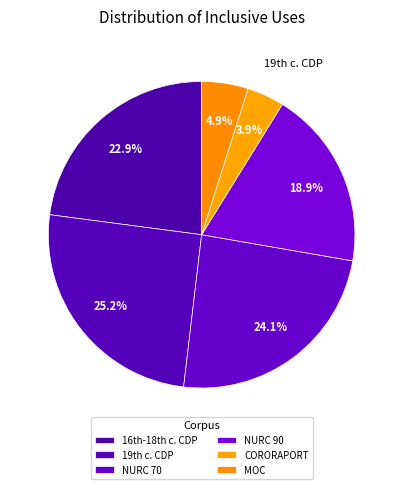

Count the number of slices in the pie.

6